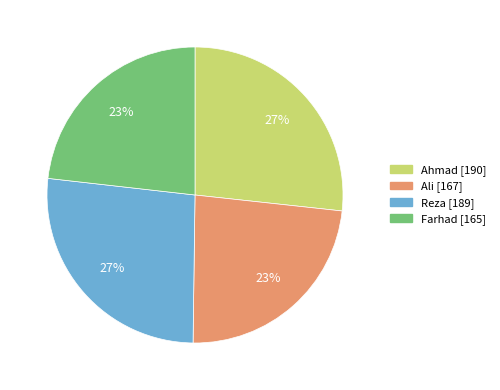

What percentage is the Ahmad slice, to the nearest percent?

27%